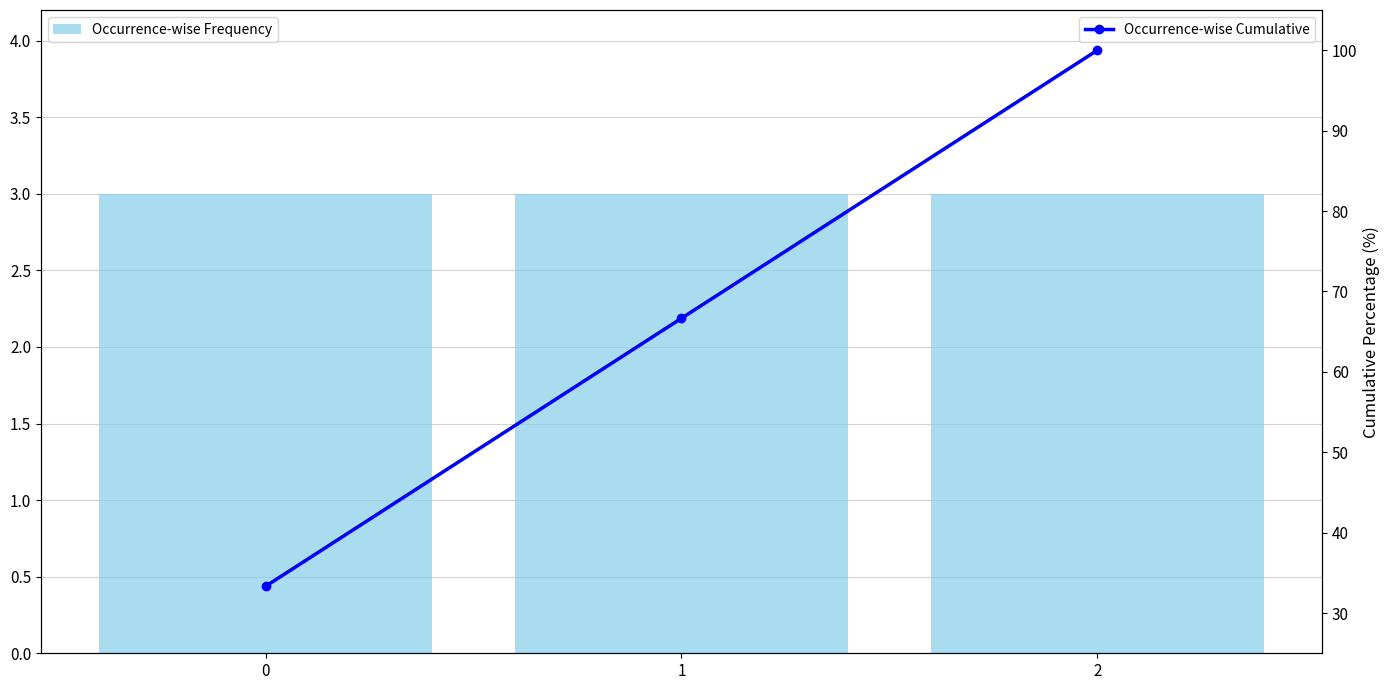

Reading right to left, extract all data points from this chart.

Occurrence-wise Frequency: 2=3.0	1=3.0	0=3.0
Occurrence-wise Cumulative: 2=100.0	1=66.7	0=33.3